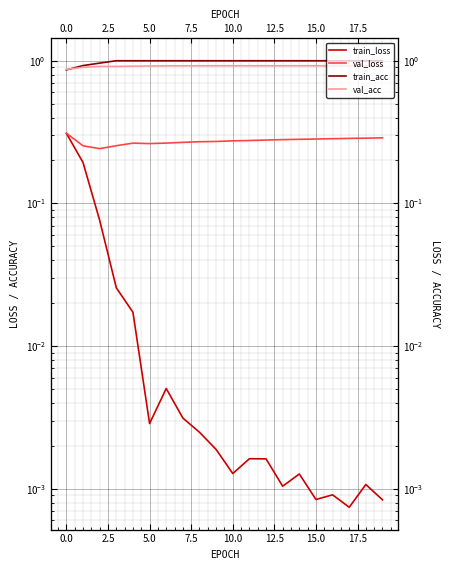

True or false: val_acc has a value of 1.6 at 20.0.

False